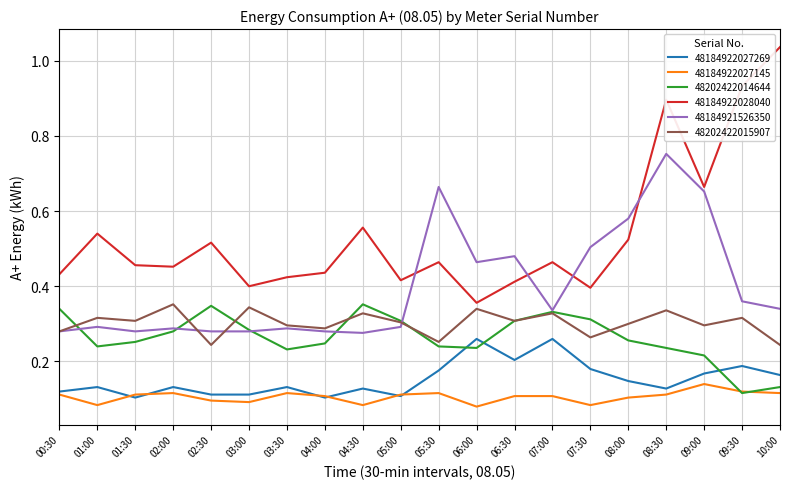

True or false: 48184922027269 and 48184922028040 intersect in this chart.

False